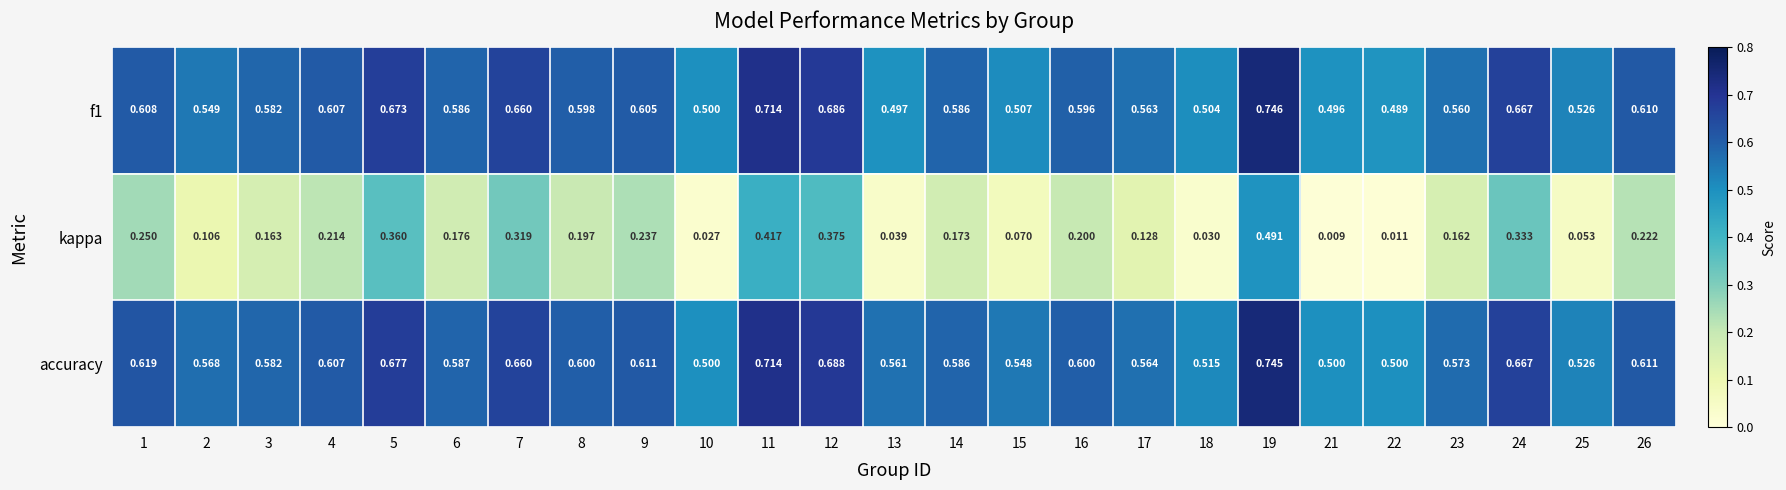

Is the value of f1 at 15 greater than the value of kappa at 15?

Yes